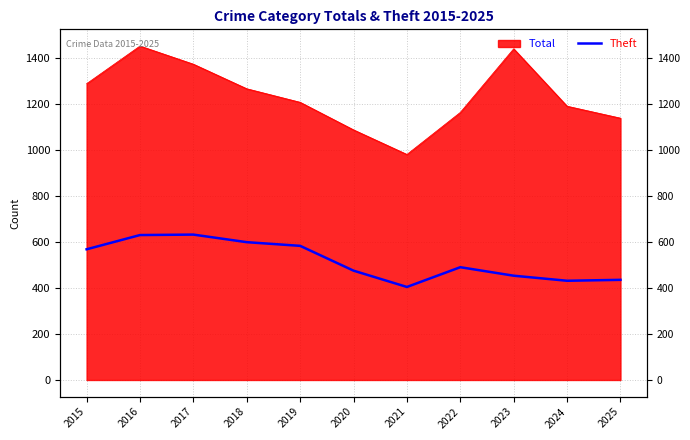

True or false: the data shows 454 at 2023.

True